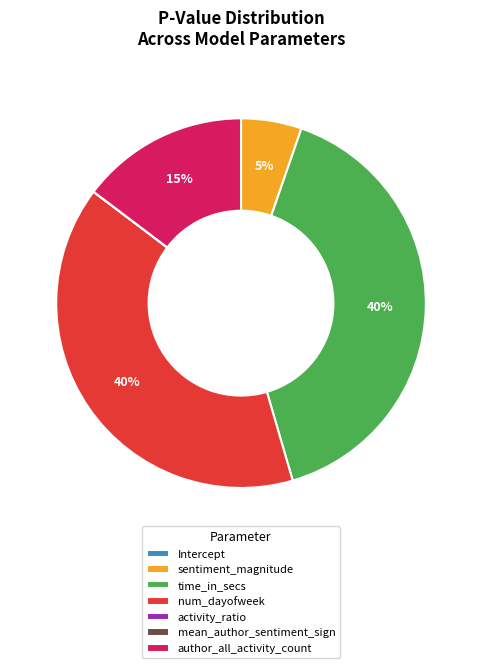

To the nearest percent, what percentage of the pie is time_in_secs?

40%